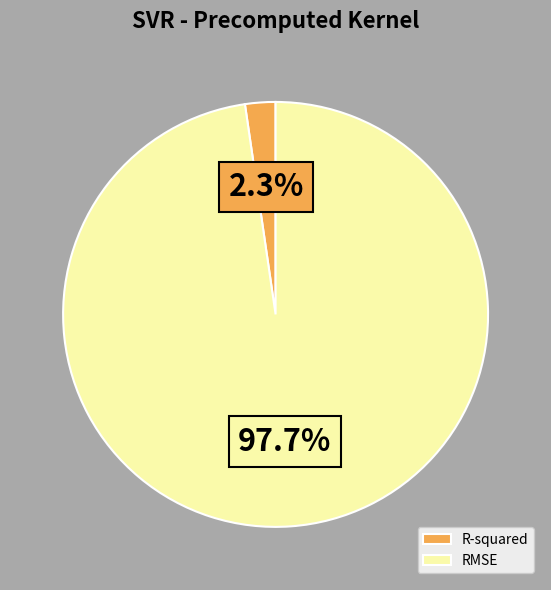

How many segments does this pie chart have?

2